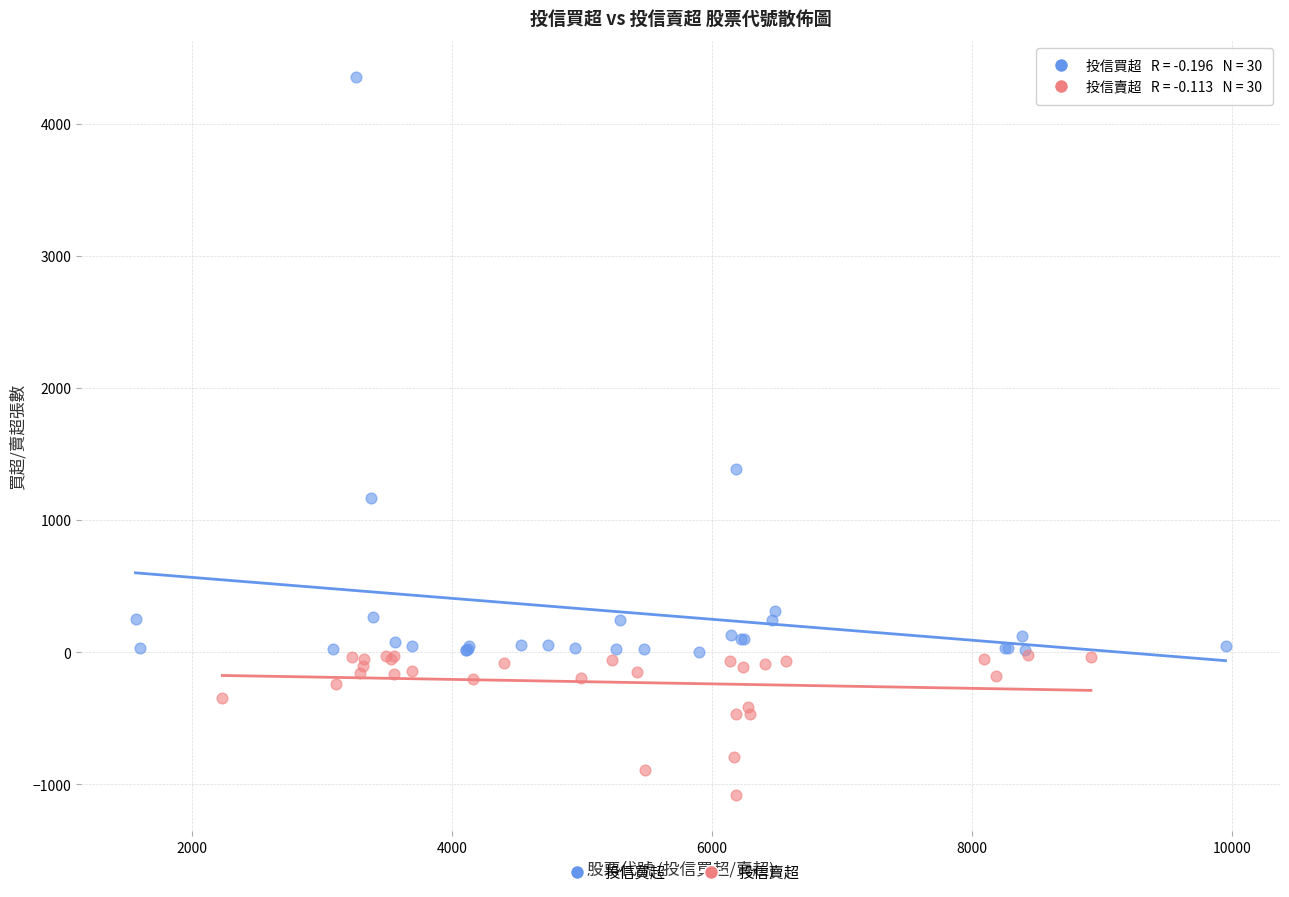

Which series has the widest spread of Y values?

投信買超